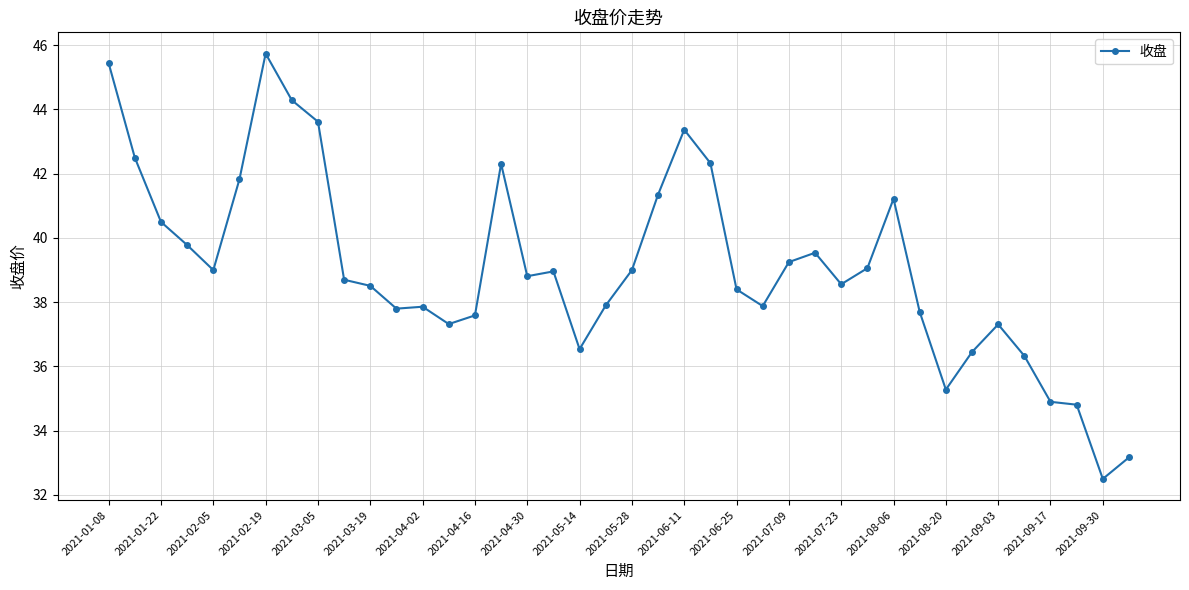

How many lines are shown in the chart?

1